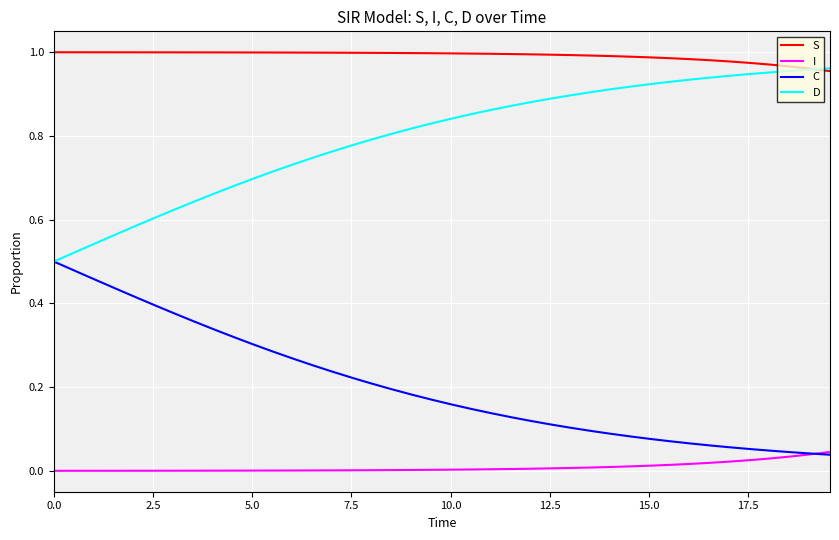

Which series has the largest total across all categories?

S